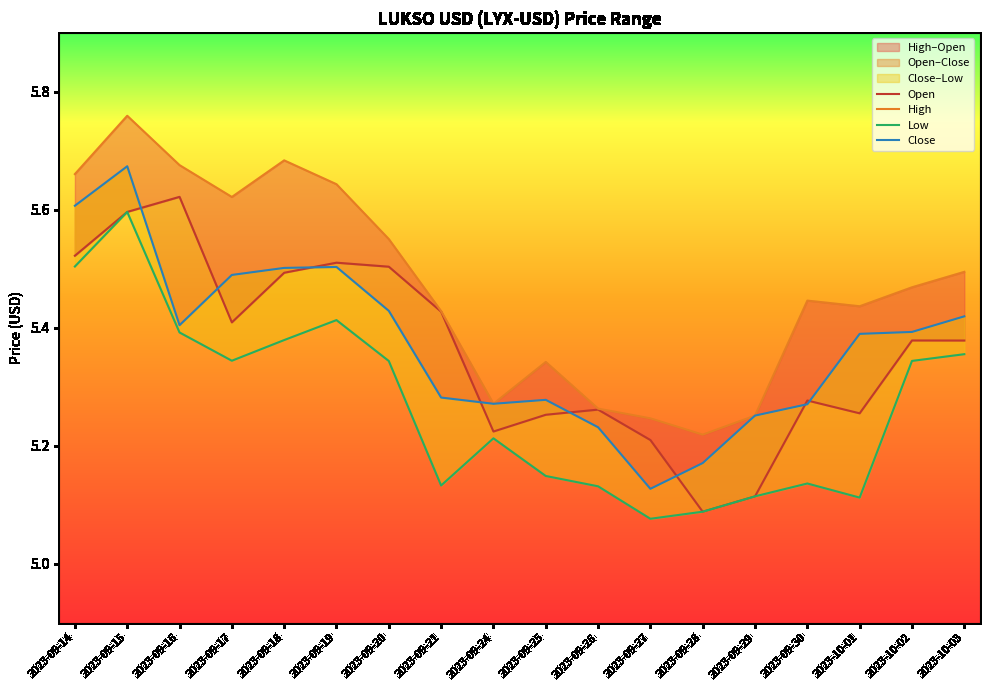

How many data points does each series have?

18